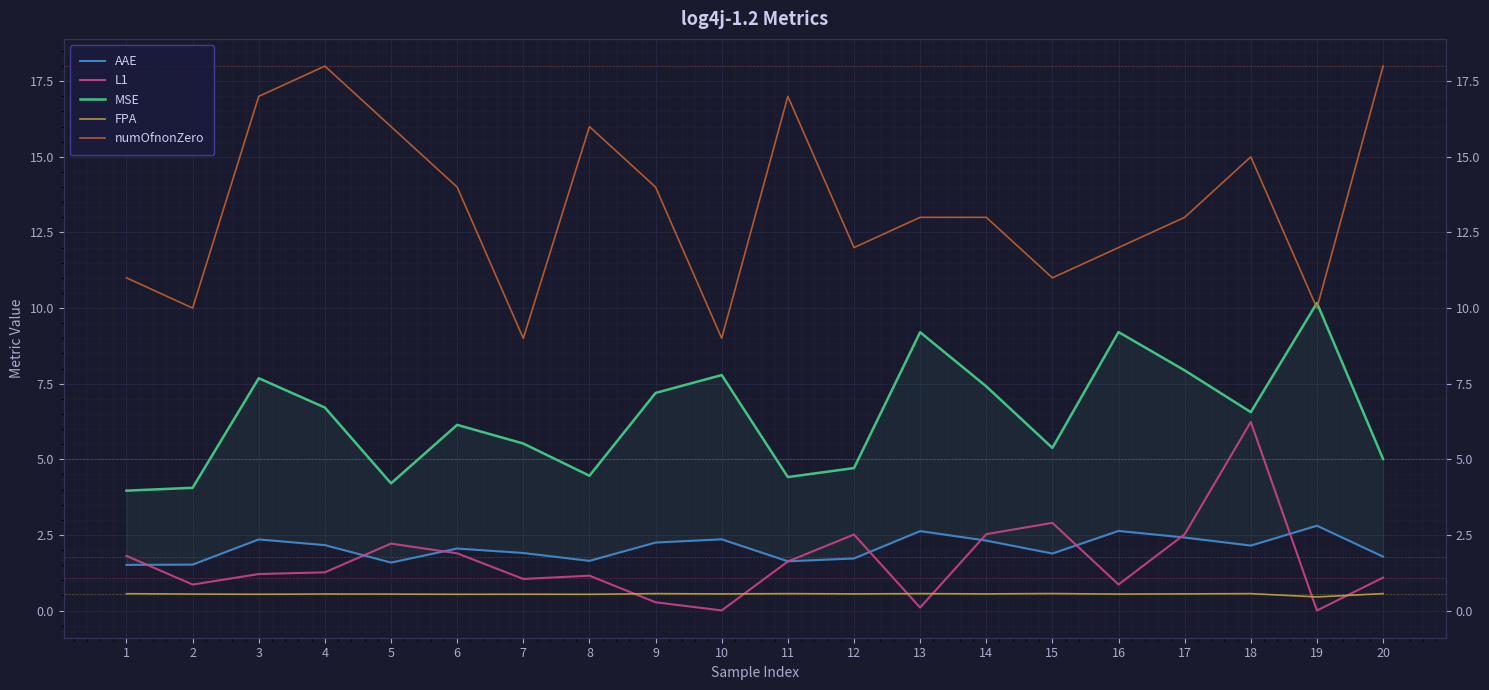

Where is the first local minimum for FPA?

3